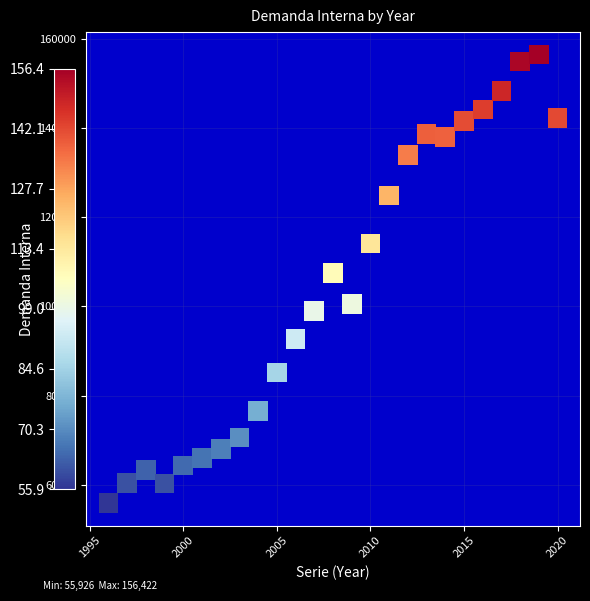

What is the range of X values (max minus min)?

24